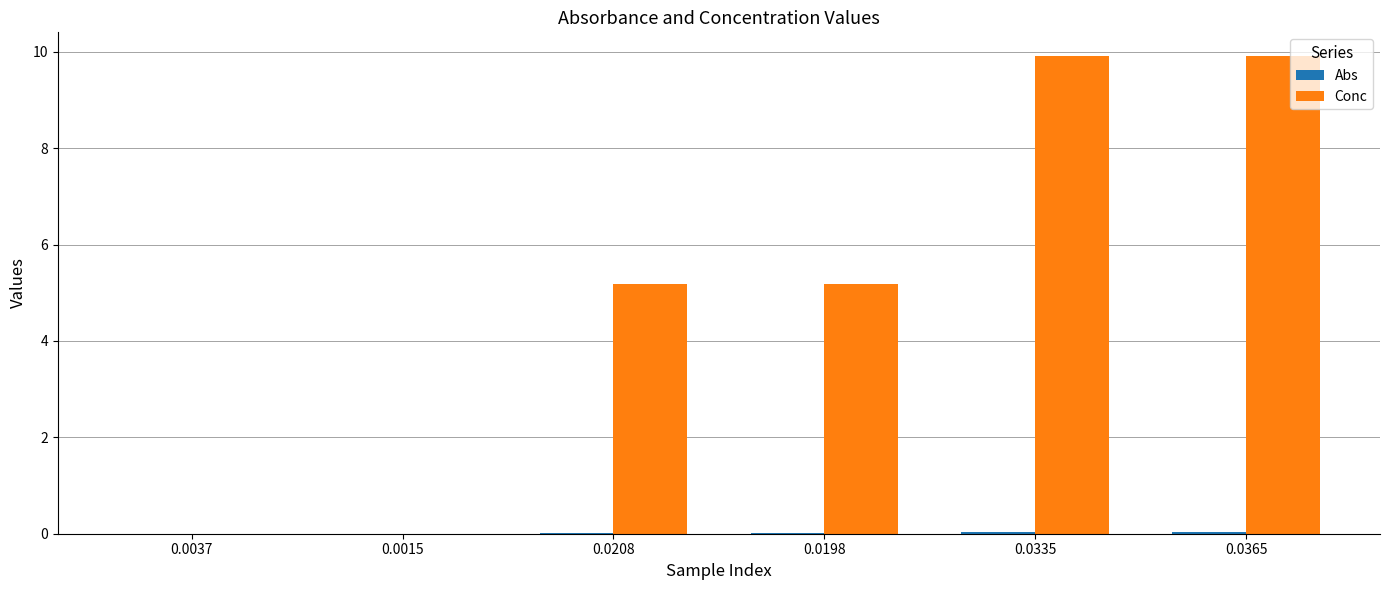

Between 0.0015 and 0.0208, which series saw the biggest shift?

Conc